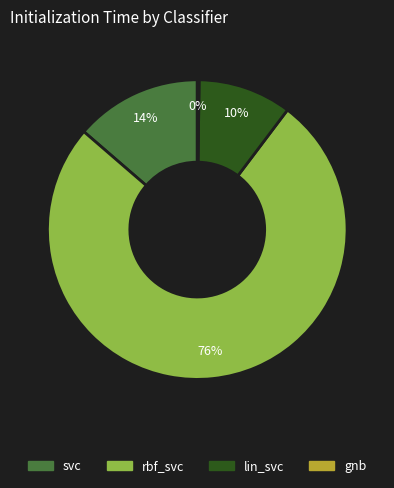

Is the sum of rbf_svc and lin_svc greater than half?

Yes